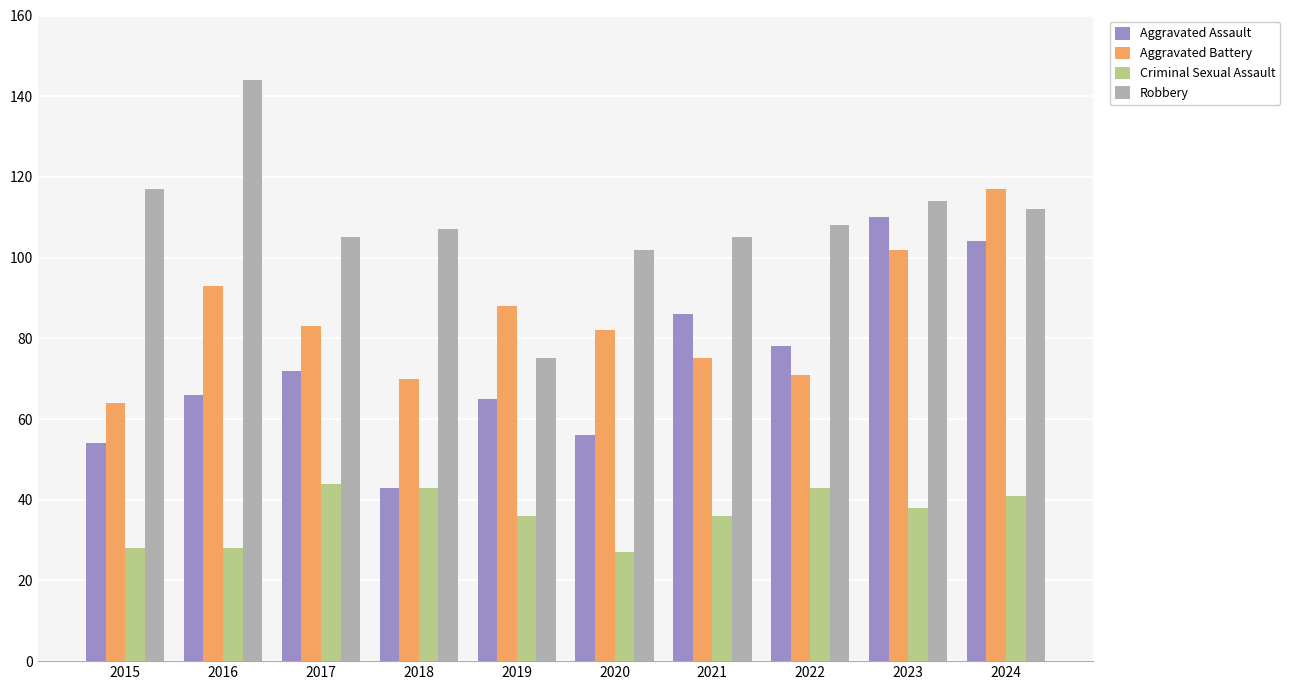

What is the approximate value of Robbery at 2024?

112